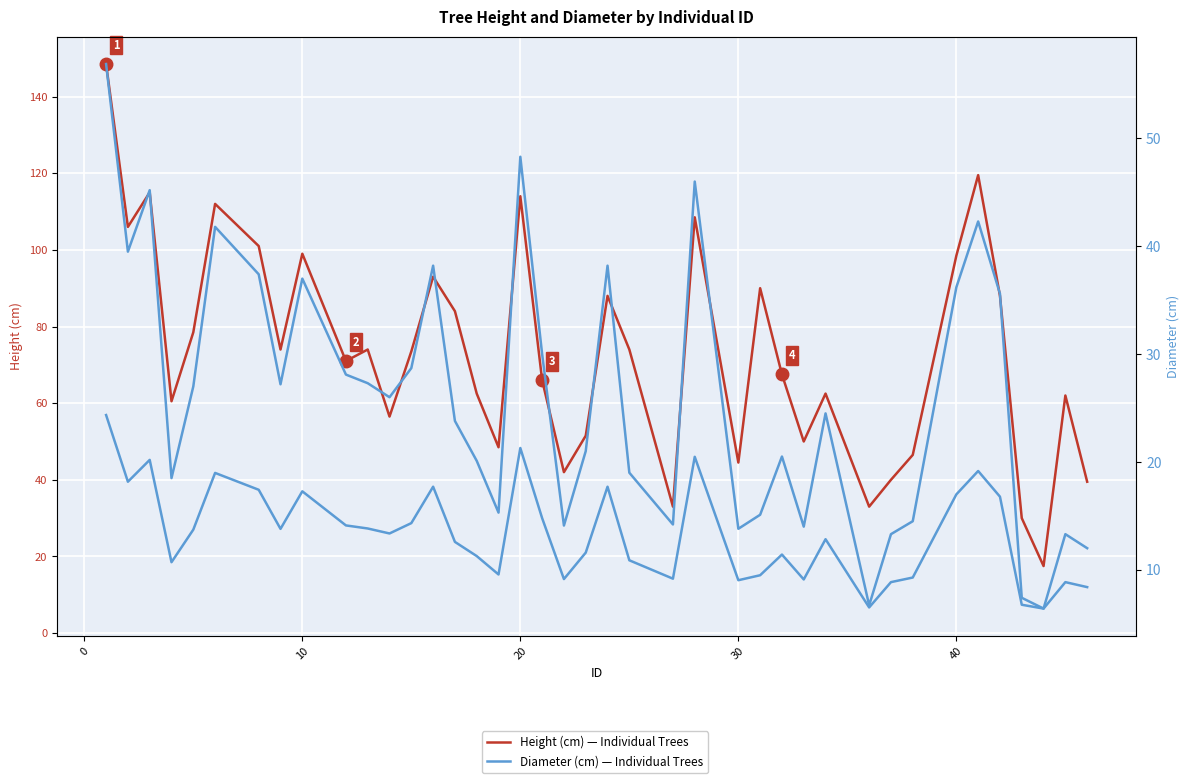

True or false: ht and diam (right axis) cross at least once.

False